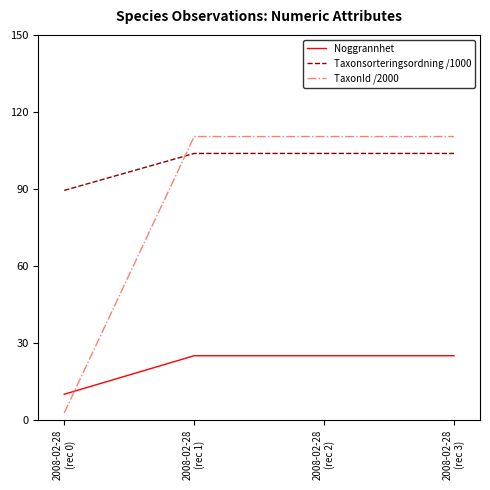

Reading right to left, extract all data points from this chart.

Noggrannhet: 2008-02-28
(rec 3)=25.0	2008-02-28
(rec 2)=25.0	2008-02-28
(rec 1)=25.0	2008-02-28
(rec 0)=10.0
Taxonsorteringsordning /1000: 2008-02-28
(rec 3)=103.8	2008-02-28
(rec 2)=103.8	2008-02-28
(rec 1)=103.8	2008-02-28
(rec 0)=89.4
TaxonId /2000: 2008-02-28
(rec 3)=110.4	2008-02-28
(rec 2)=110.4	2008-02-28
(rec 1)=110.4	2008-02-28
(rec 0)=2.7